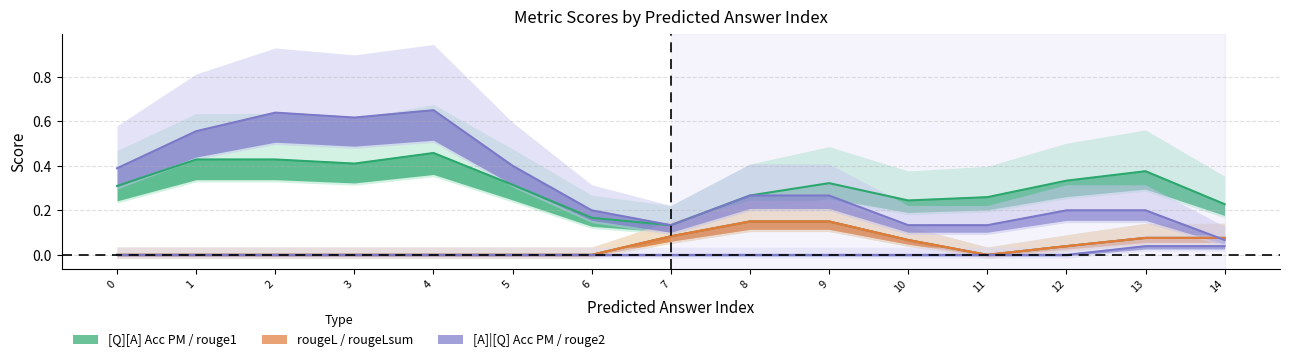

What is the difference between the maximum and minimum values in the [A]|[Q] Acc PM series?

0.6